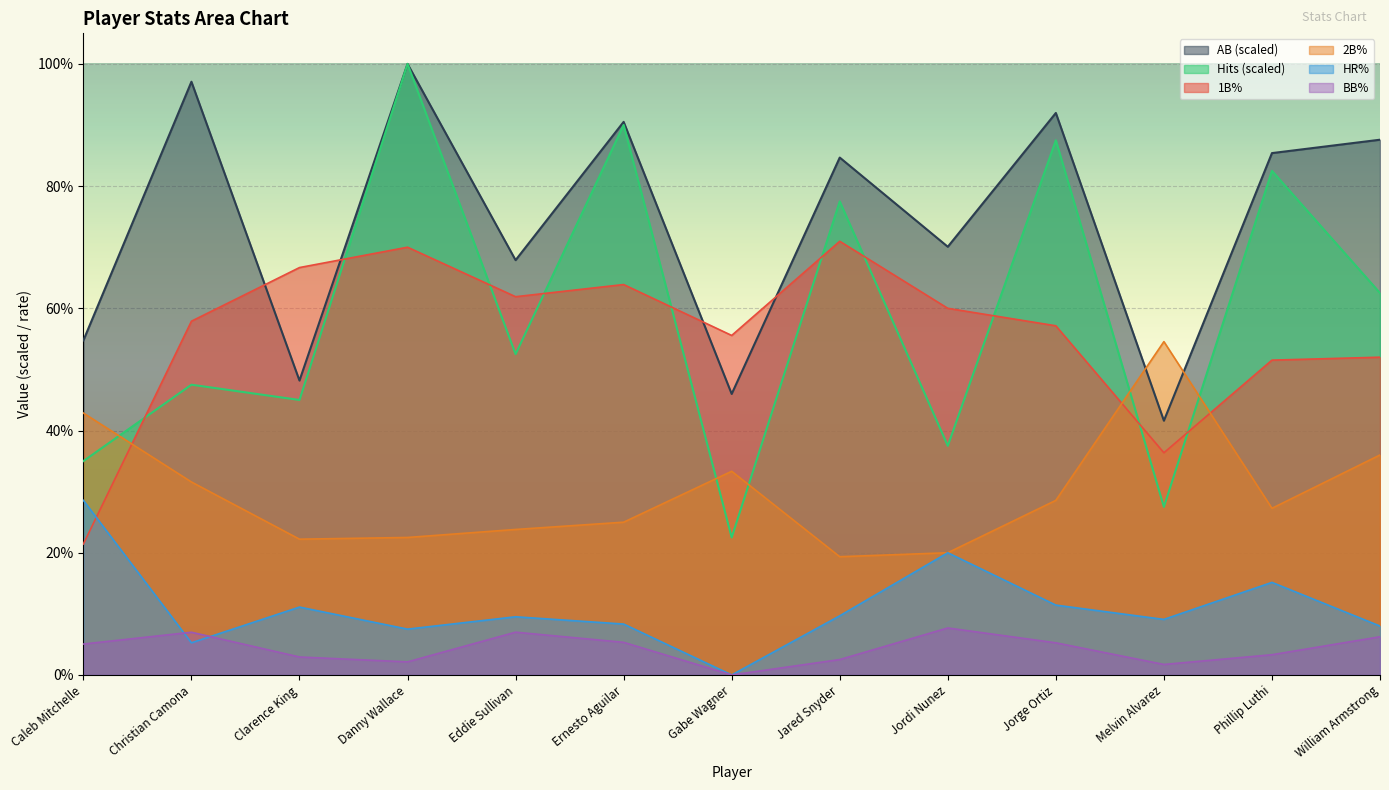

Rank the series at Caleb Mitchelle from lowest to highest value.

BB%, 1B%, HR%, Hits (scaled), 2B%, AB (scaled)